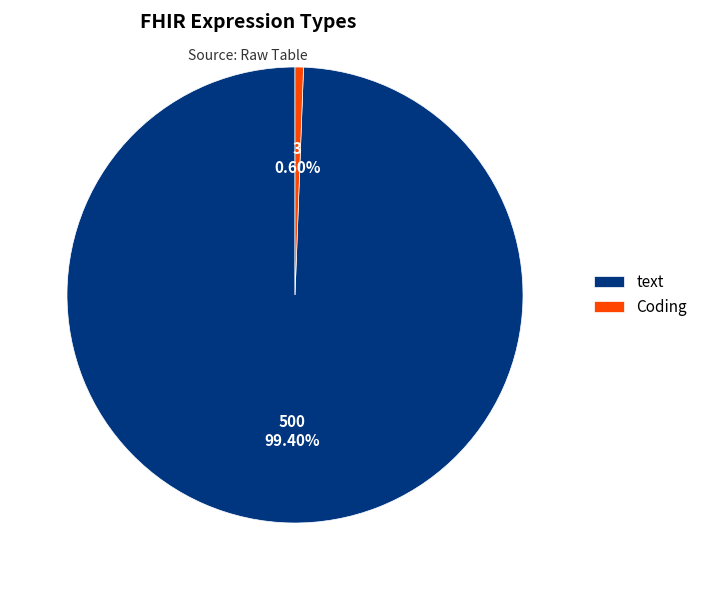

Does any single category account for the majority?

Yes